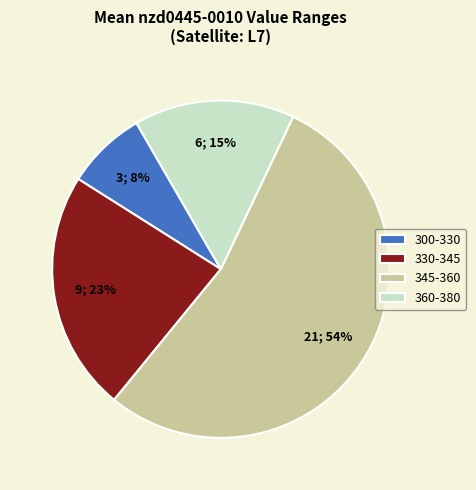

How many slices are in this pie chart?

4